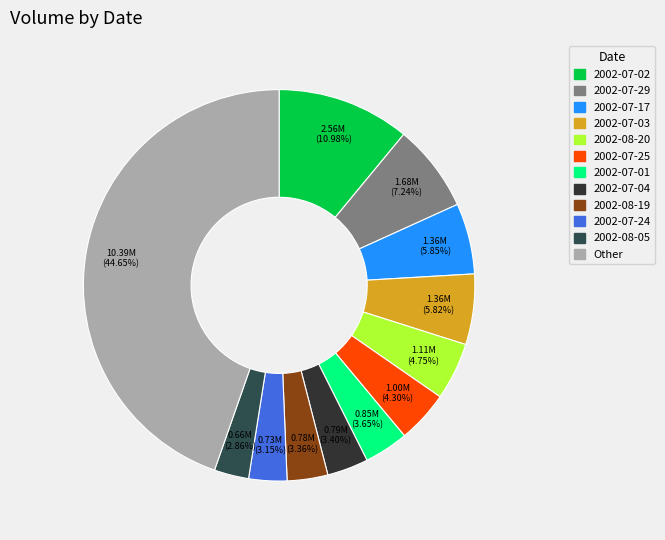

The 2002-07-29 slice represents 1% of the pie. True or false?

False